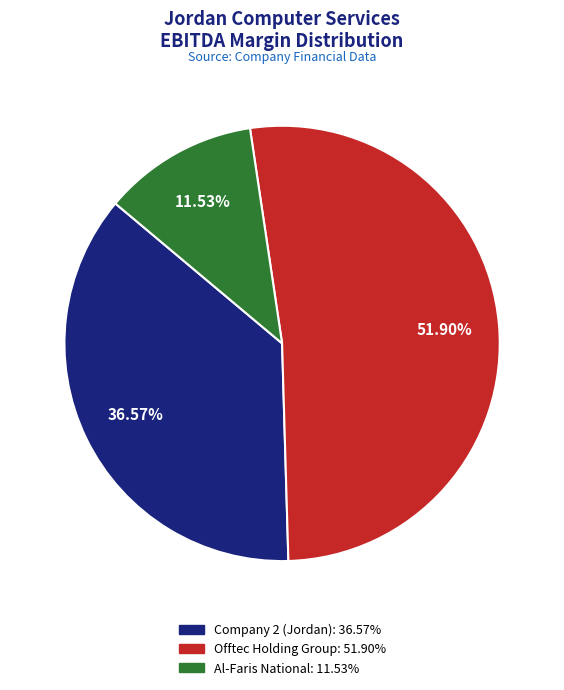

To the nearest percent, what is the average slice percentage?

33%